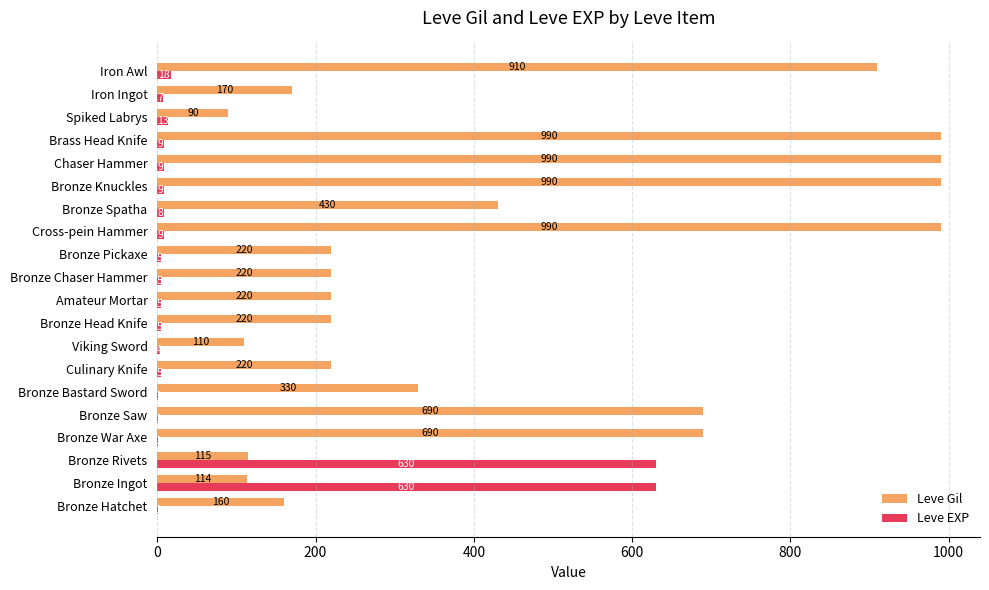

What is the sum of the Leve EXP values at Bronze Hatchet and Iron Awl?

19